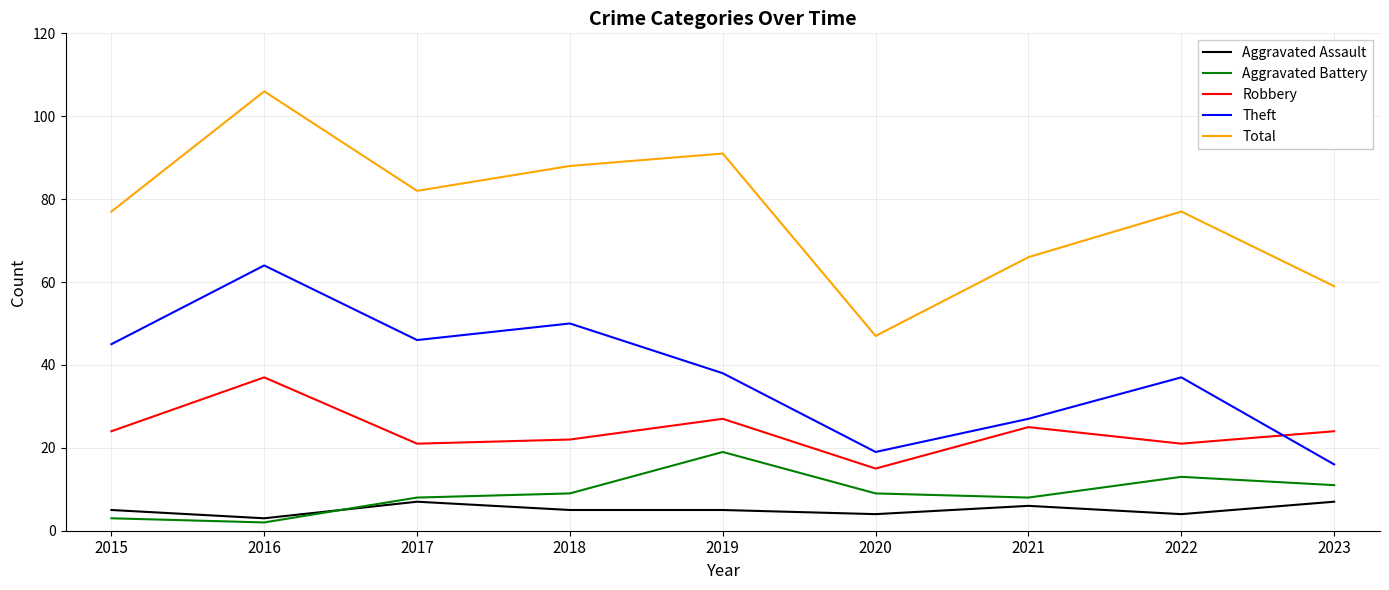

Reading left to right, list all the values displayed in this chart.

Aggravated Assault: 2015=5	2016=3	2017=7	2018=5	2019=5	2020=4	2021=6	2022=4	2023=7
Aggravated Battery: 2015=3	2016=2	2017=8	2018=9	2019=19	2020=9	2021=8	2022=13	2023=11
Robbery: 2015=24	2016=37	2017=21	2018=22	2019=27	2020=15	2021=25	2022=21	2023=24
Theft: 2015=45	2016=64	2017=46	2018=50	2019=38	2020=19	2021=27	2022=37	2023=16
Total: 2015=77	2016=106	2017=82	2018=88	2019=91	2020=47	2021=66	2022=77	2023=59